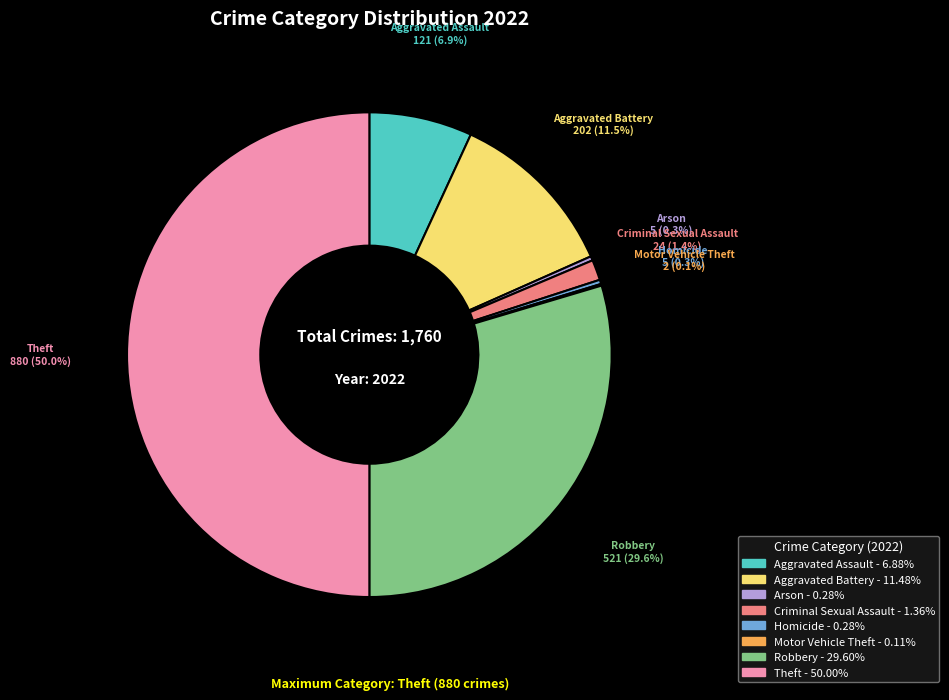

Which has a higher value, Theft or Homicide?

Theft